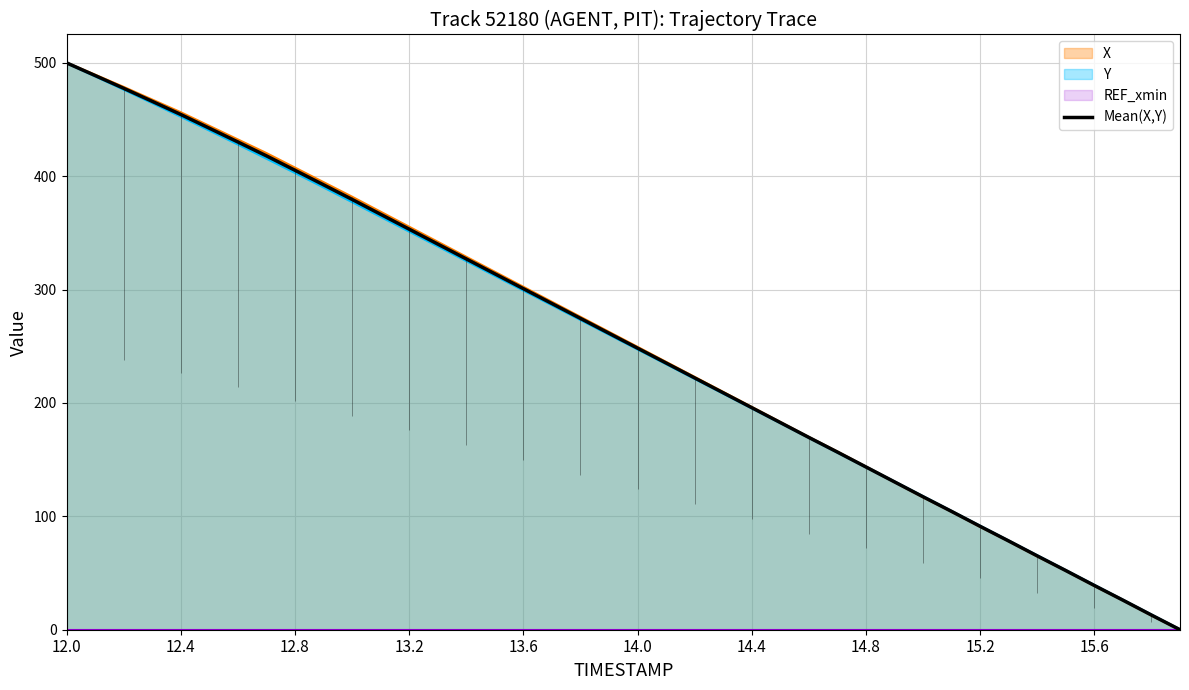

Is it true that Mean(X,Y) equals 60.3 at 15.2?

False